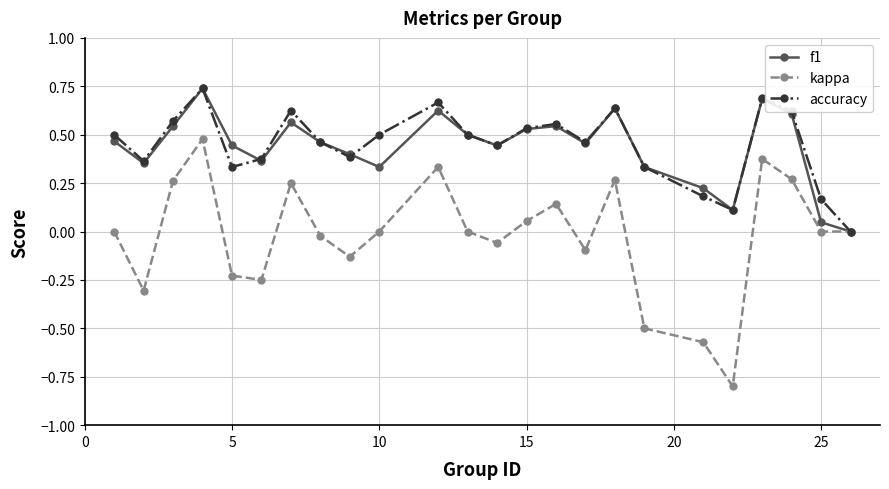

In f1, how many points are higher than both neighbors (excluding endpoints)?

6